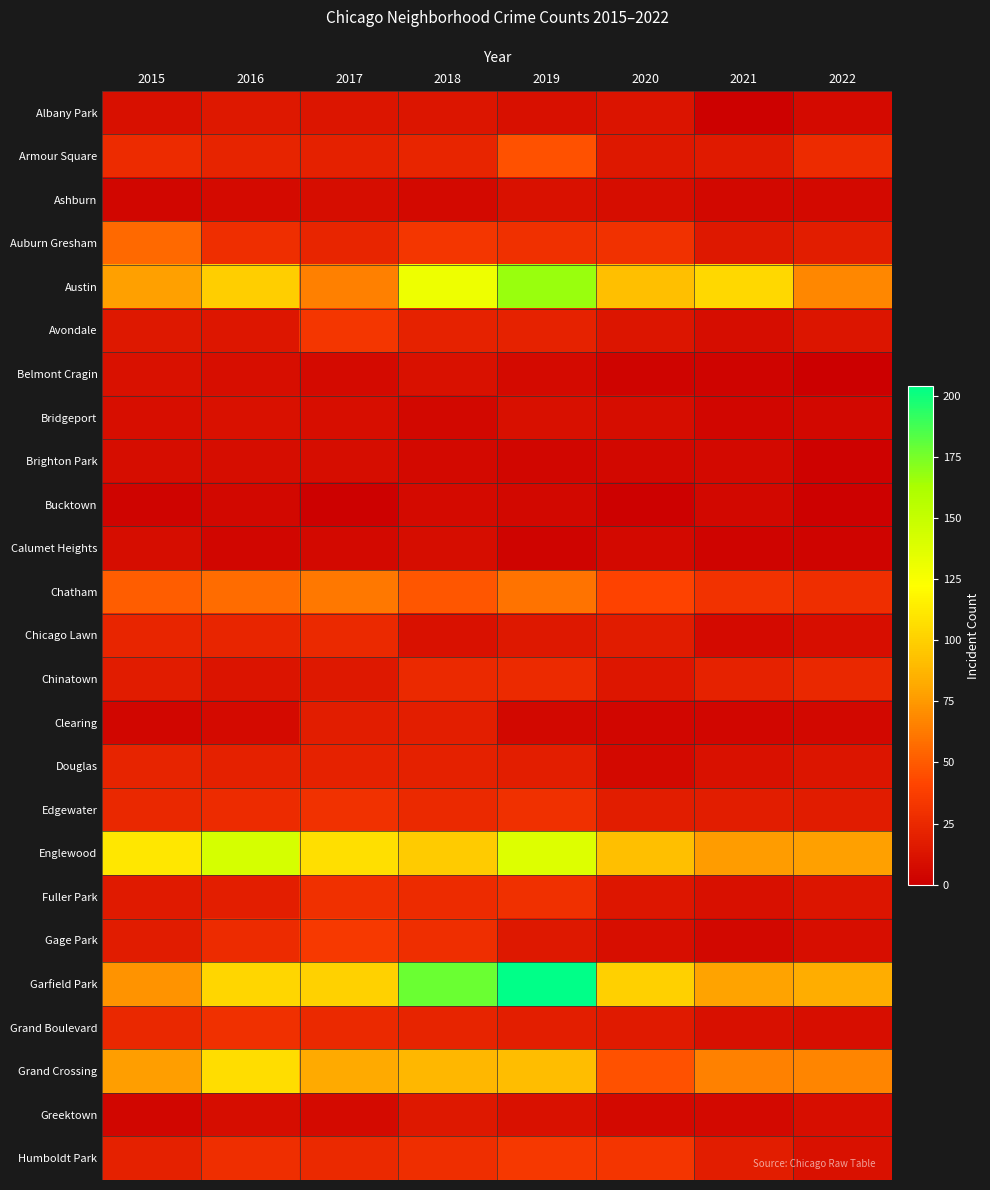

At which category is the sum across all series the highest?

2019